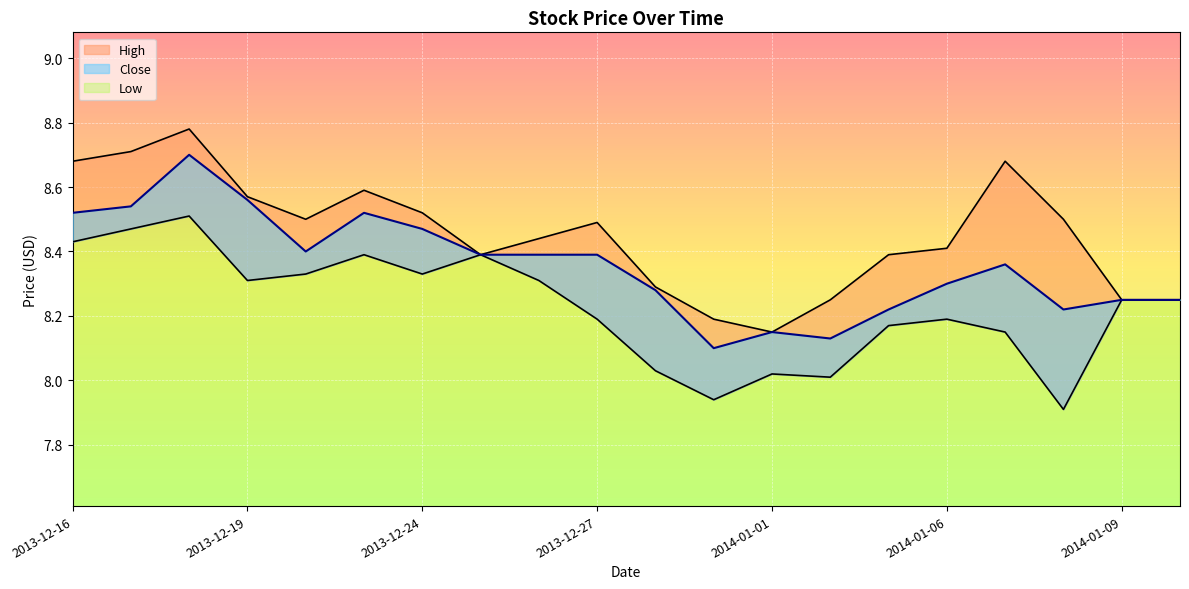

Between 2013-12-26 and 2014-01-09, which is larger?

2013-12-26